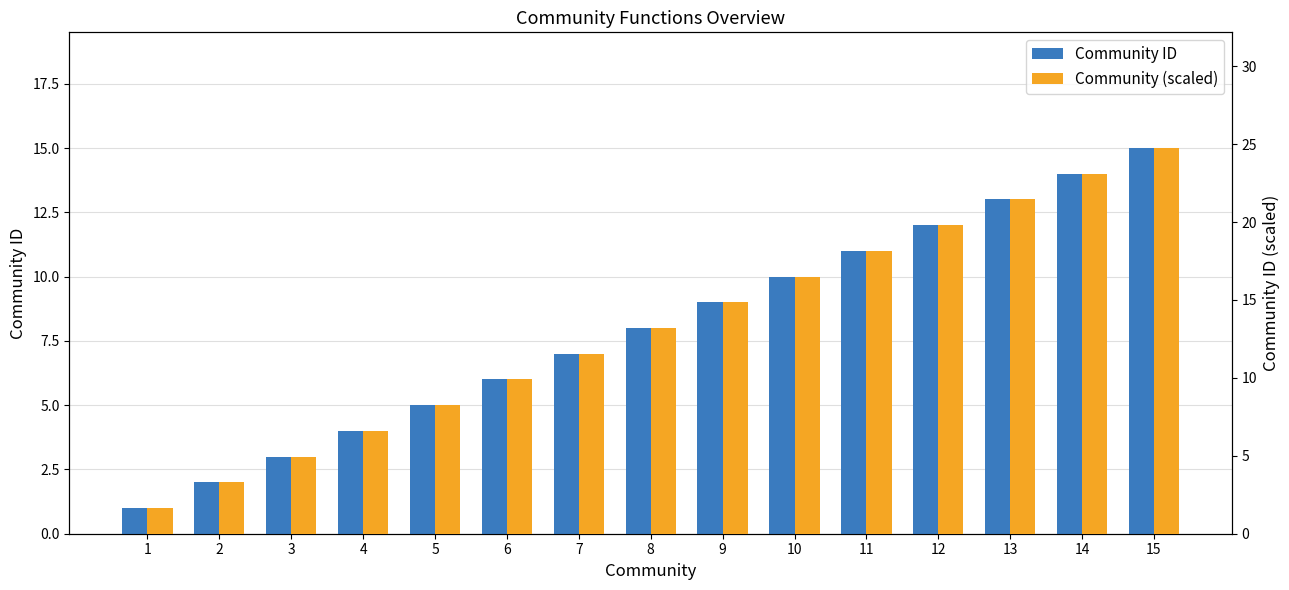

What is the difference between the maximum and minimum values in the Community ID series?

14.0